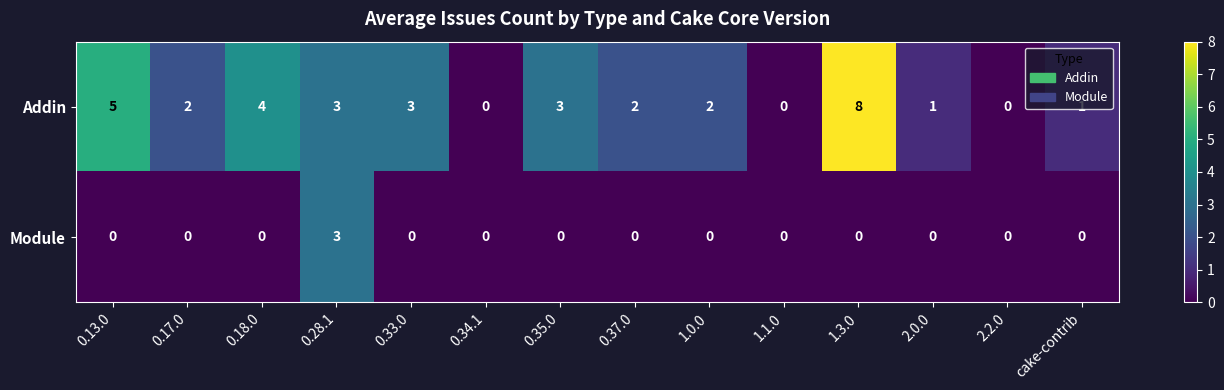

List the series in order of their peak value, lowest first.

Module, Addin